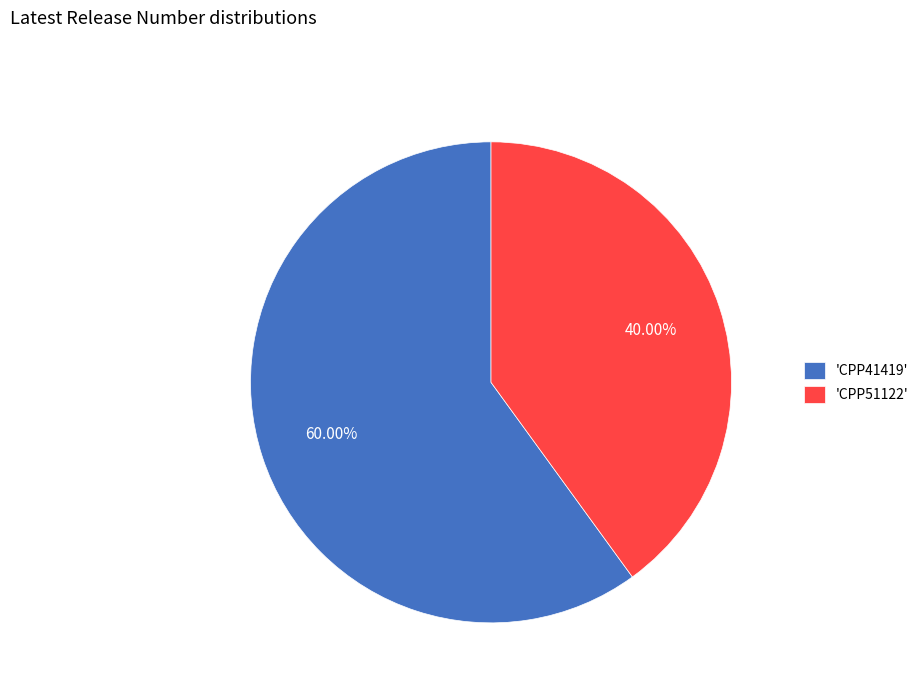

To the nearest percent, what is the average slice percentage?

50%